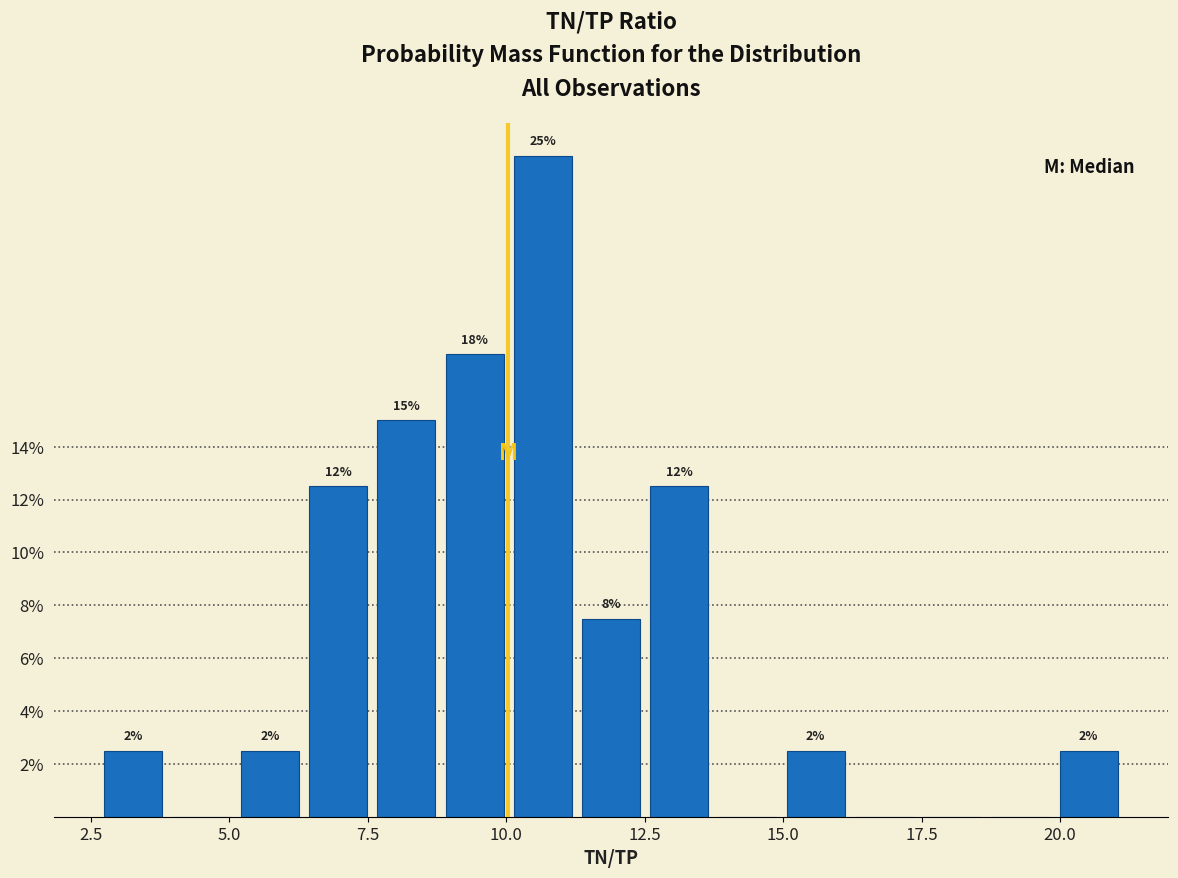

Read against the x-axis, roughly where is the centre of the tallest bar?

10.5